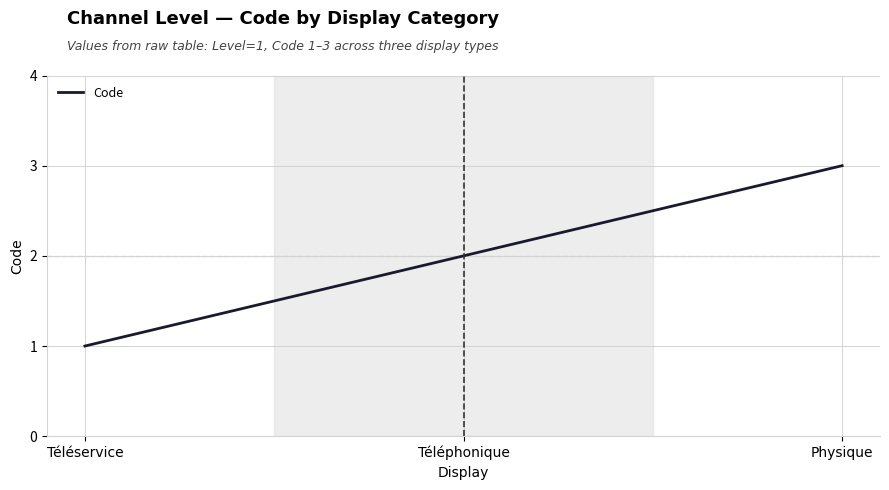

What position from the right is Téléphonique?

2